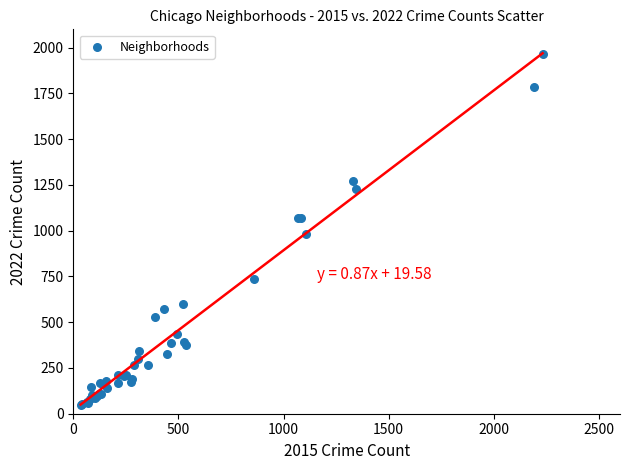

What Y value in the scatter plot is closest to 1006?

983